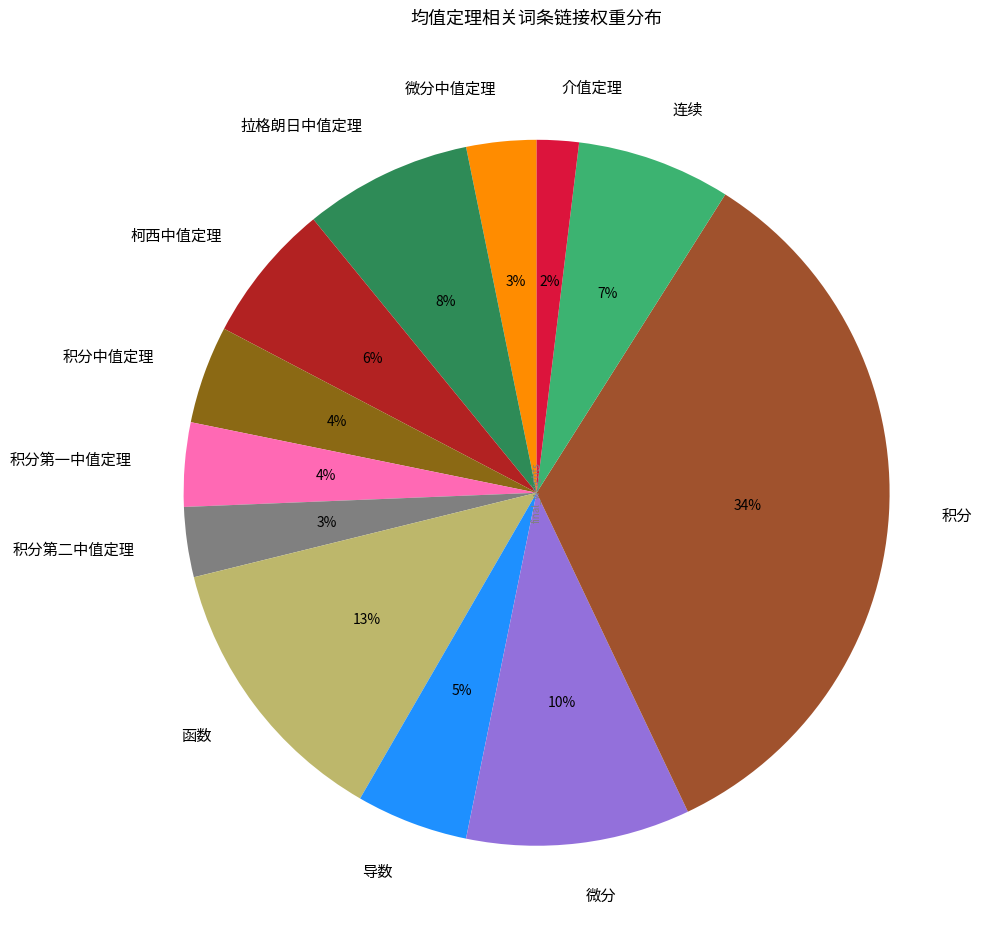

Does 连续 account for over 50% of the chart?

No